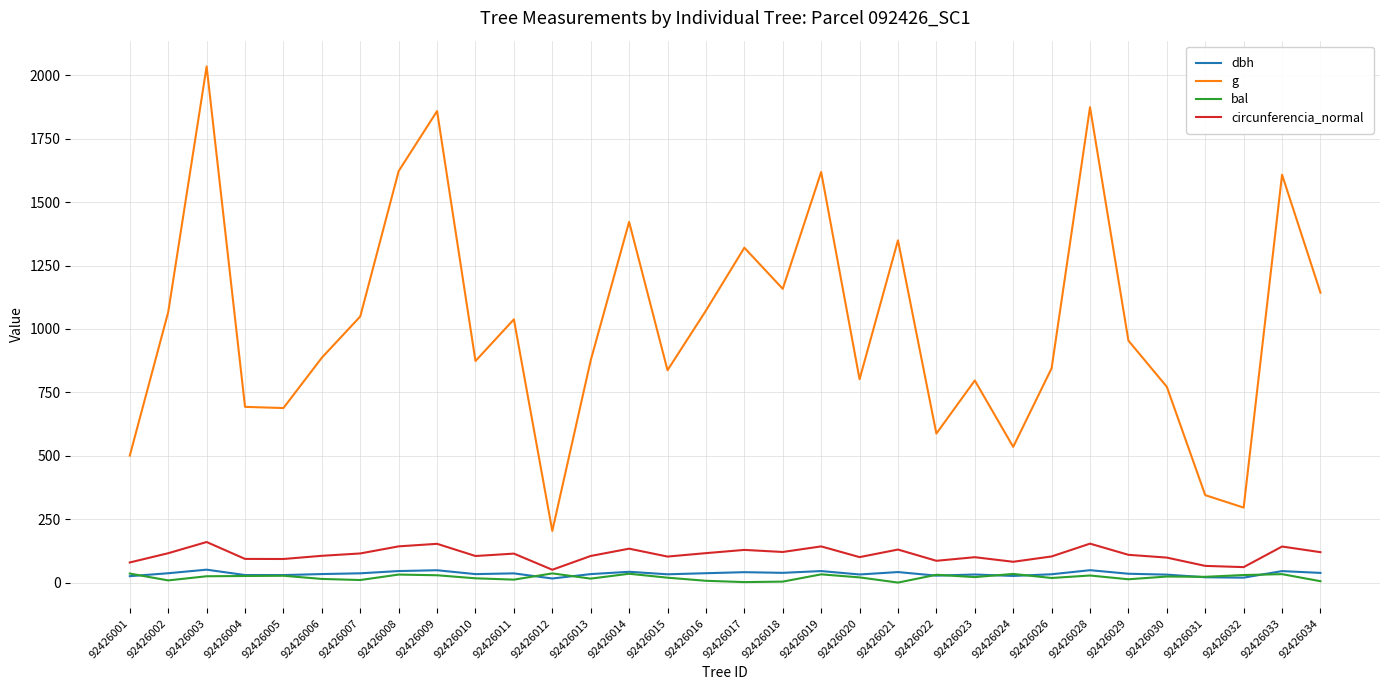

At how many categories does at least one series exceed 227?

31